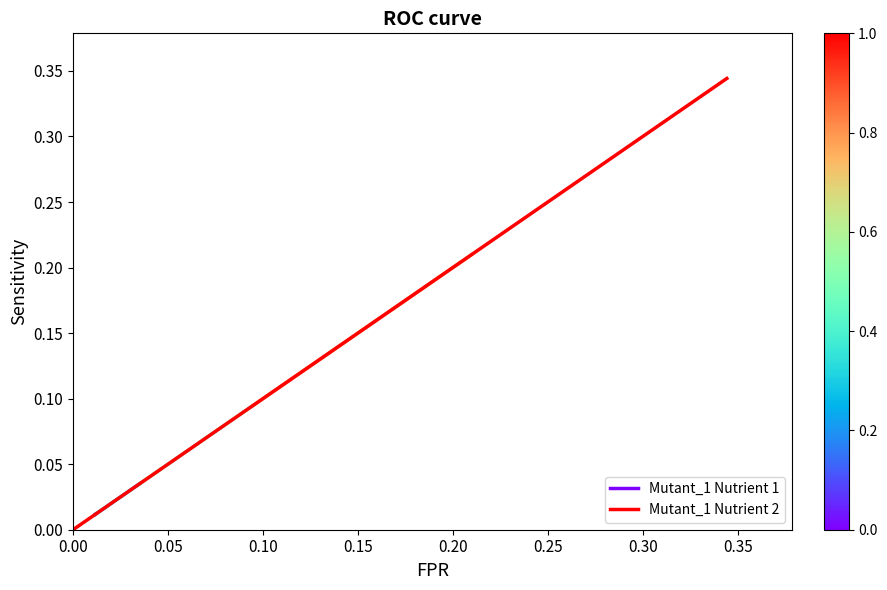

How many lines are shown in the chart?

1